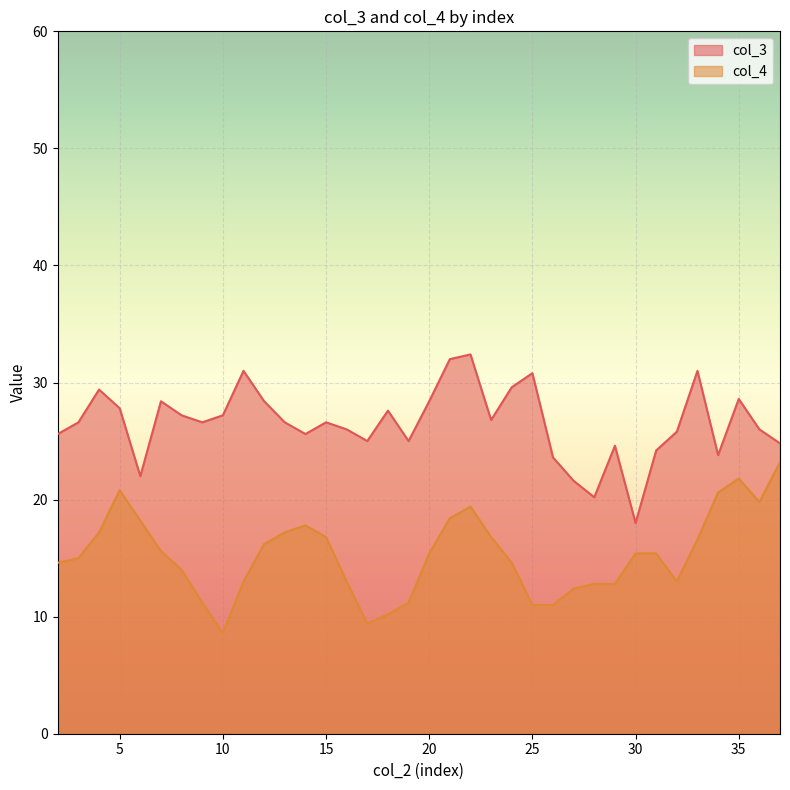

How many interior local valleys does the col_4 series have?

4